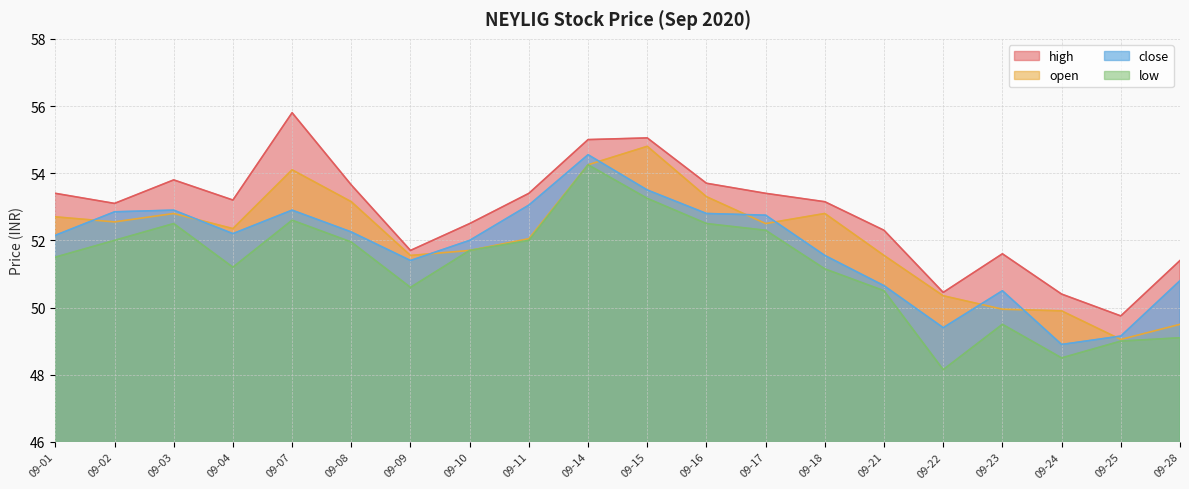

Reading right to left, what are all the values shown in this chart?

high: 51.4	49.8	50.4	51.6	50.5	52.3	53.1	53.4	53.7	55.0	55.0	53.4	52.5	51.7	53.6	55.8	53.2	53.8	53.1	53.4
open: 49.5	49.0	49.9	50.0	50.4	51.5	52.8	52.5	53.3	54.8	54.2	52.0	51.7	51.5	53.1	54.1	52.4	52.8	52.5	52.7
close: 50.8	49.1	48.9	50.5	49.4	50.6	51.5	52.8	52.8	53.5	54.5	53.0	52.0	51.4	52.2	52.9	52.2	52.9	52.9	52.1
low: 49.1	49.0	48.5	49.5	48.1	50.5	51.1	52.3	52.5	53.2	54.2	52.0	51.7	50.6	52.0	52.6	51.2	52.5	52.0	51.5